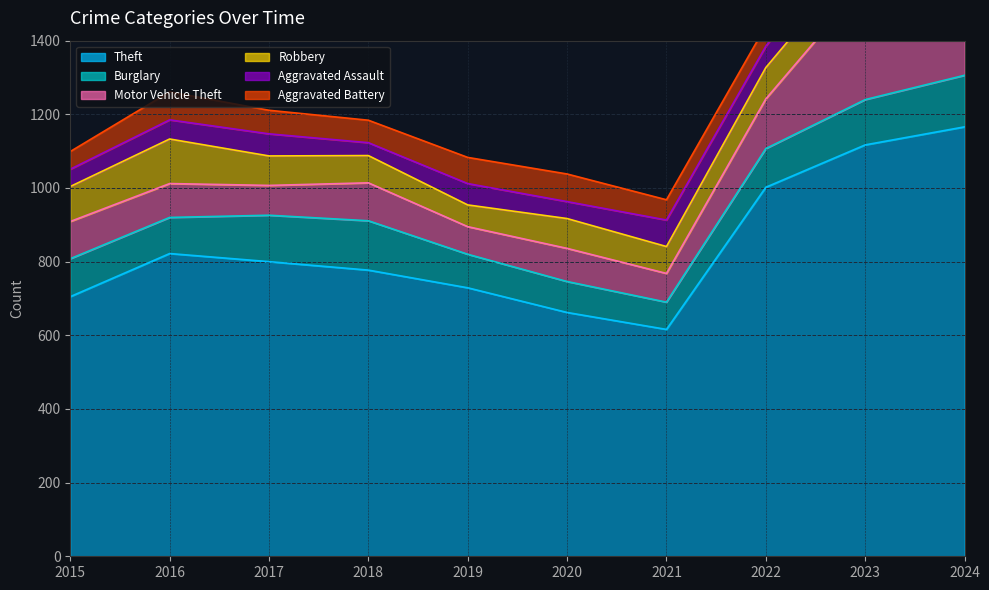

How many series are shown in this chart?

6